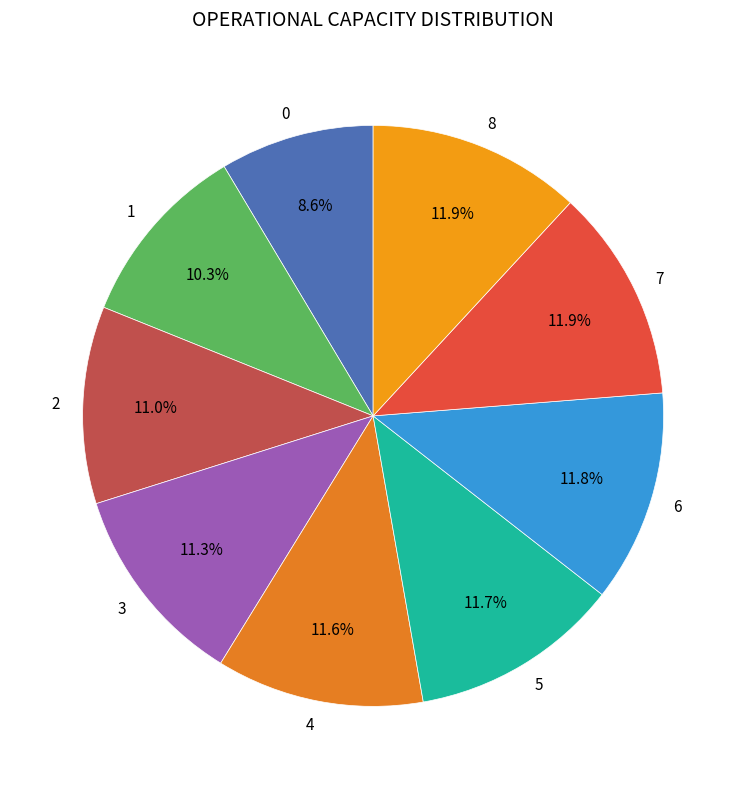

Does 0 represent more than half of the total?

No